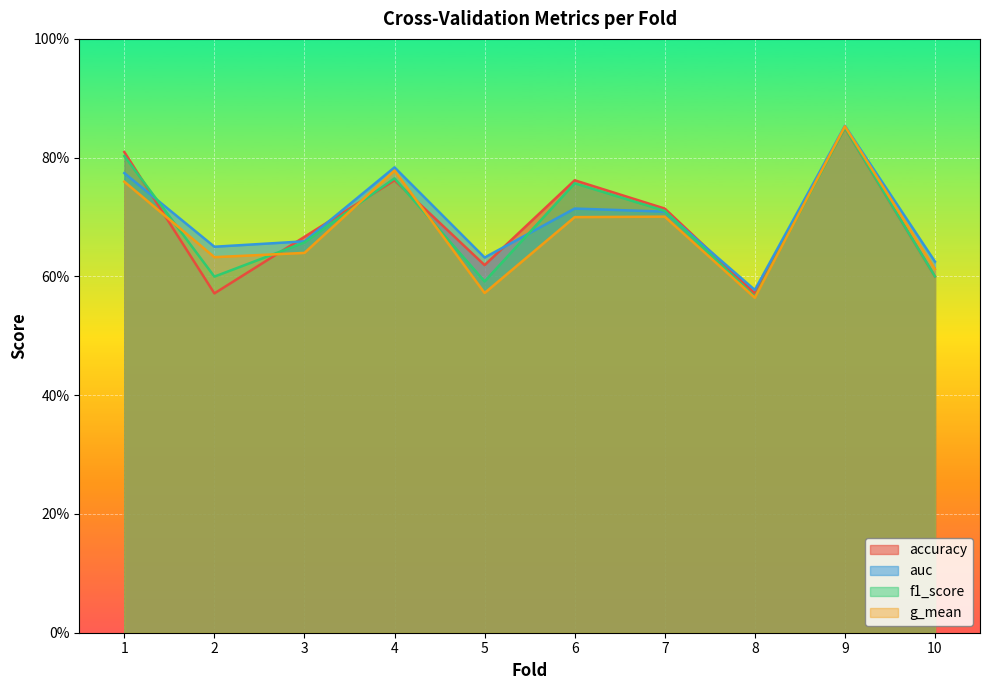

List the series in order of their peak value, lowest first.

accuracy, f1_score, g_mean, auc